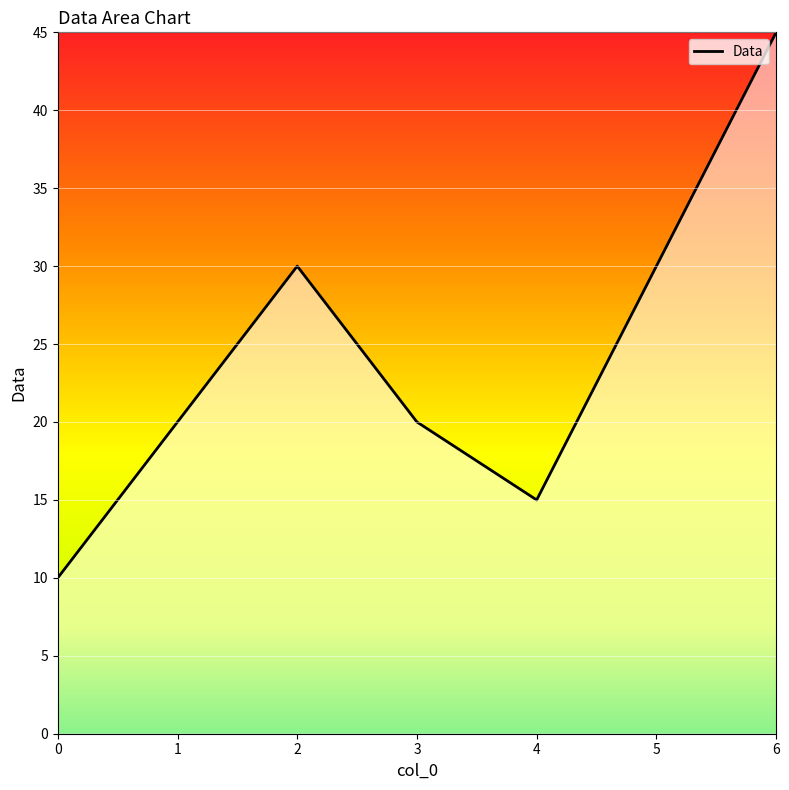

At which category does the data reach its first local valley?

4